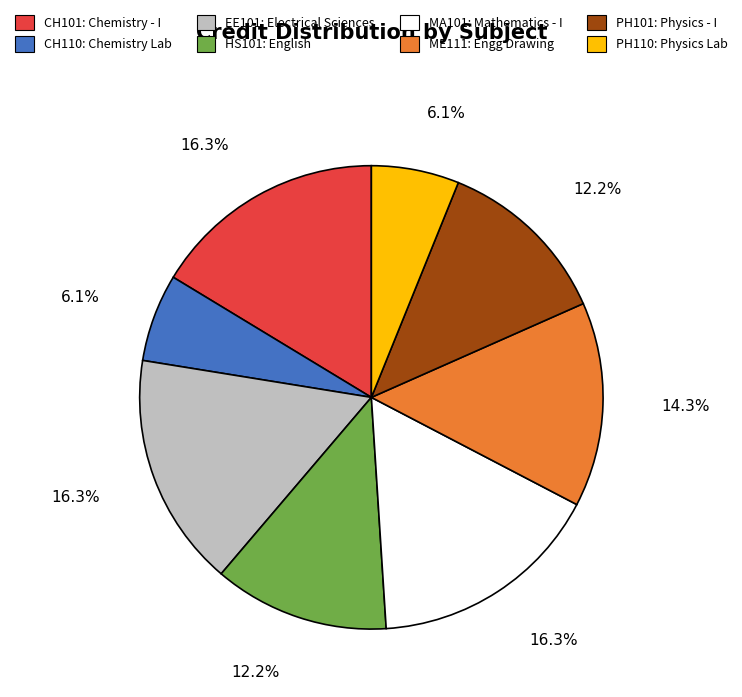

To the nearest percent, what is the difference between the largest and smallest slice percentages?

10%